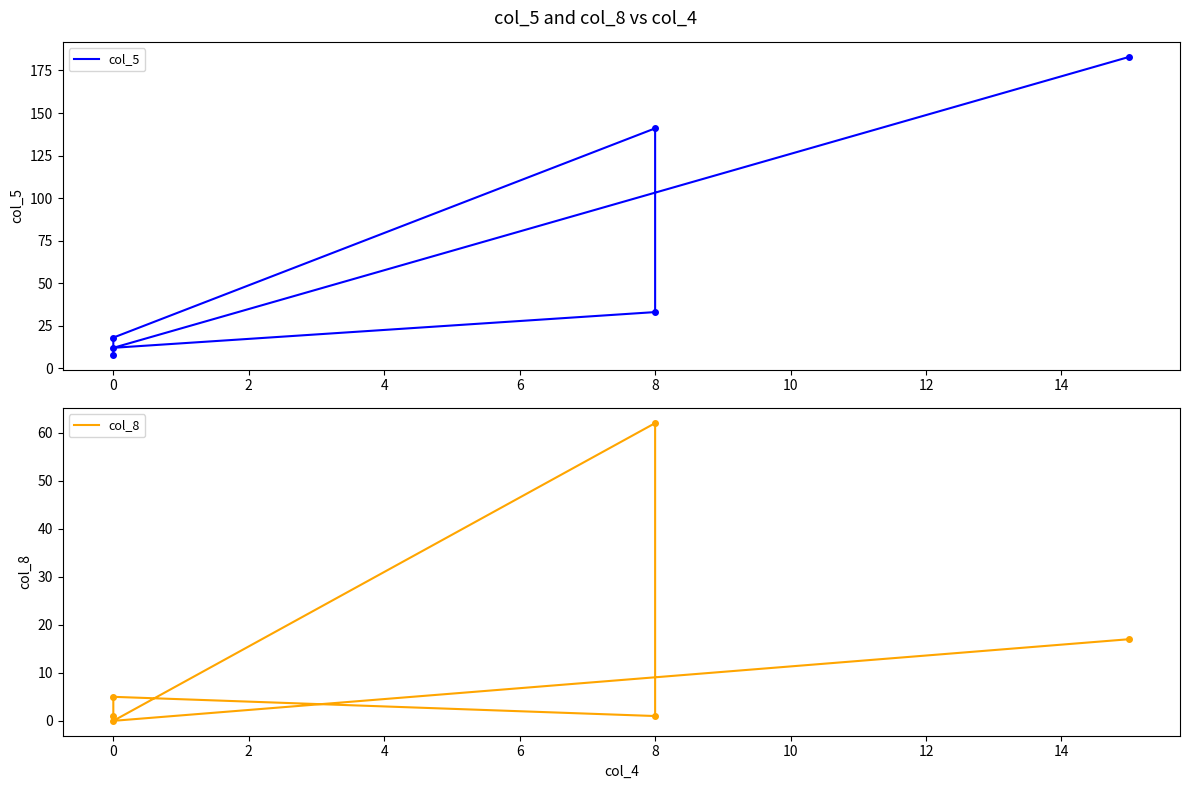

How many distinct data groups are displayed?

2